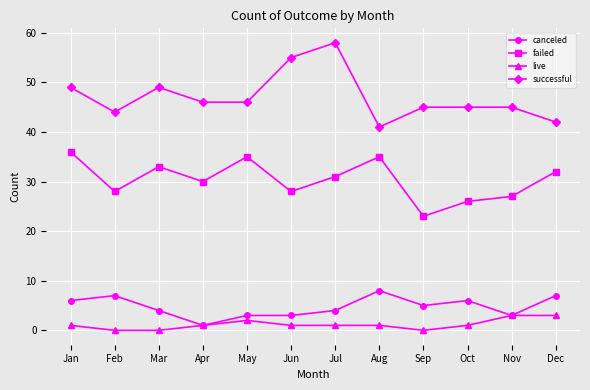

Which series has the largest total across all categories?

successful